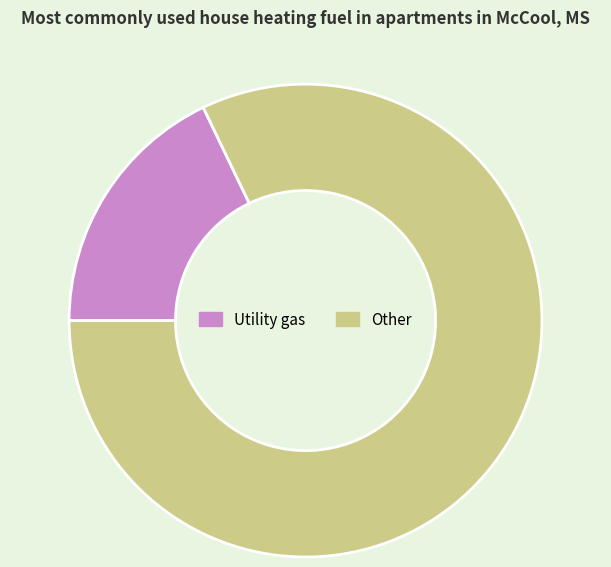

Rank the categories by value from lowest to highest.

Utility gas, Other